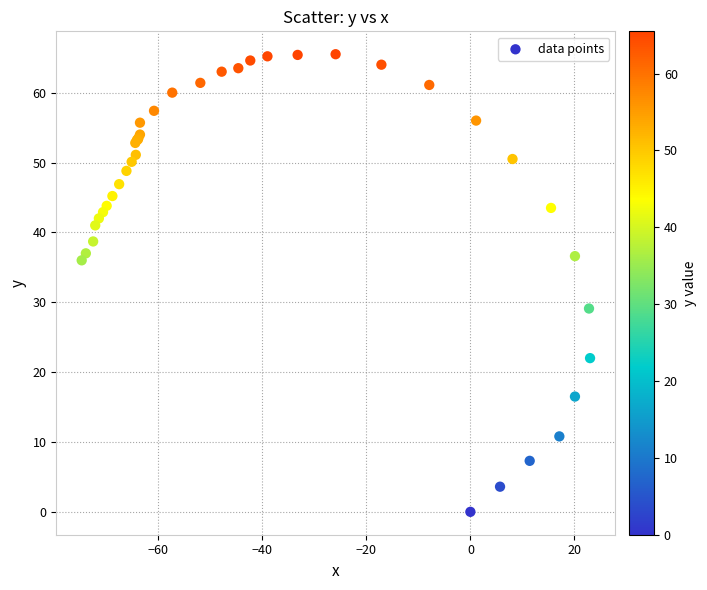

What Y value in the scatter plot is closest to 32?

29.1